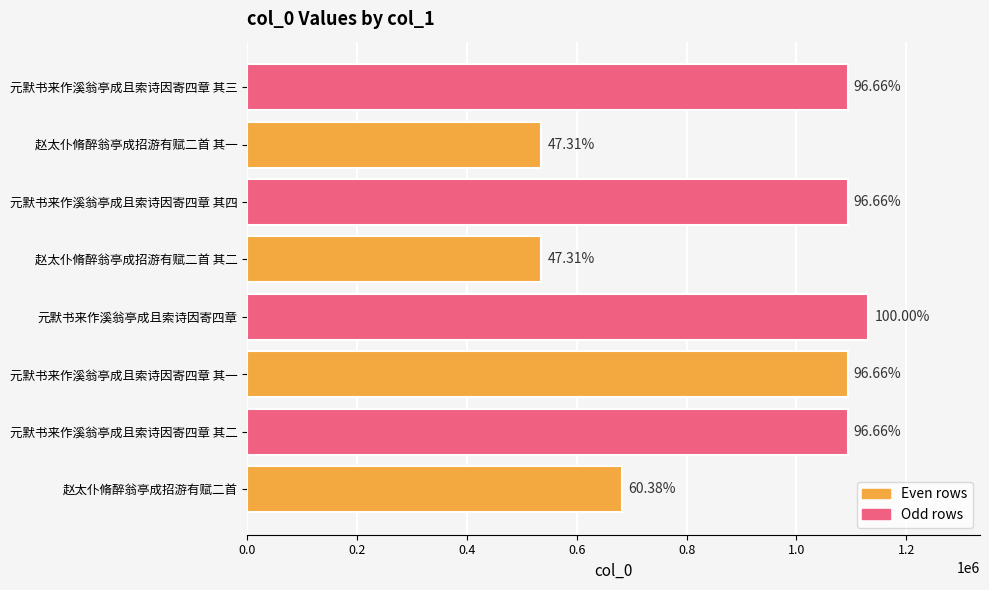

How many bars are there in total?

8